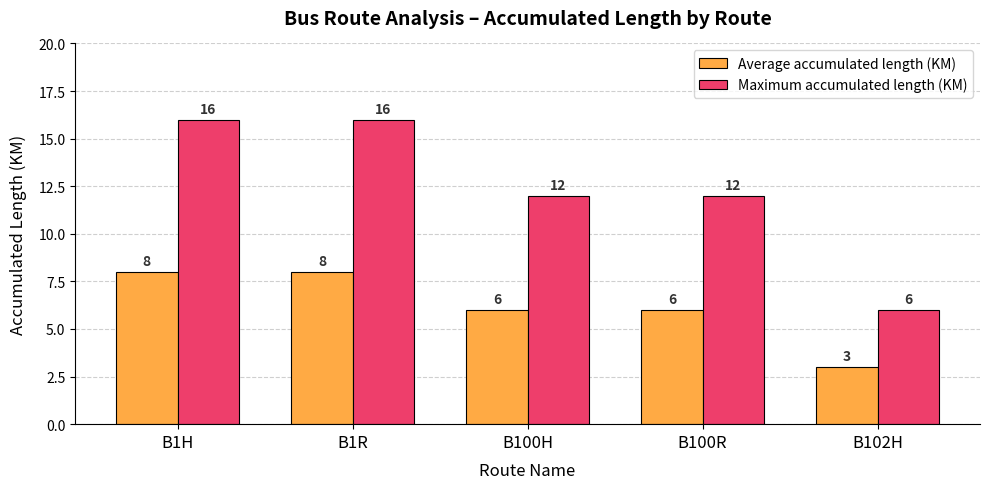

What is the difference between the maximum and minimum values in the Maximum accumulated length (KM) series?

10